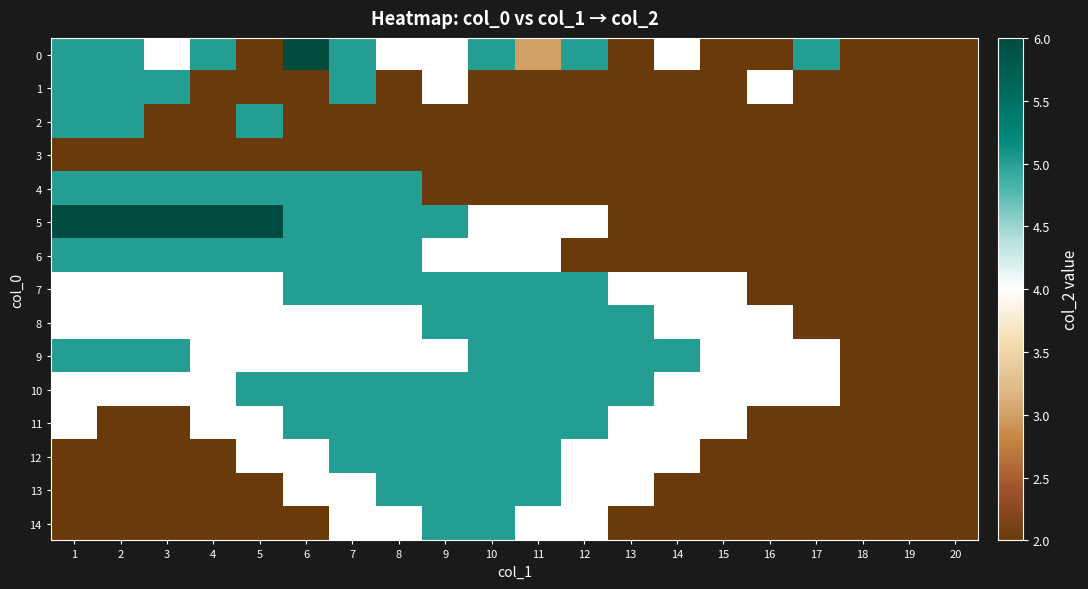

Reading left to right, list all the values displayed in this chart.

0: 1=5	2=5	3=4	4=5	5=2	6=6	7=5	8=4	9=4	10=5	11=3	12=5	13=2	14=4	15=2	16=2	17=5	18=2	19=2	20=2
1: 1=5	2=5	3=5	4=2	5=2	6=2	7=5	8=2	9=4	10=2	11=2	12=2	13=2	14=2	15=2	16=4	17=2	18=2	19=2	20=2
2: 1=5	2=5	3=2	4=2	5=5	6=2	7=2	8=2	9=2	10=2	11=2	12=2	13=2	14=2	15=2	16=2	17=2	18=2	19=2	20=2
3: 1=2	2=2	3=2	4=2	5=2	6=2	7=2	8=2	9=2	10=2	11=2	12=2	13=2	14=2	15=2	16=2	17=2	18=2	19=2	20=2
4: 1=5	2=5	3=5	4=5	5=5	6=5	7=5	8=5	9=2	10=2	11=2	12=2	13=2	14=2	15=2	16=2	17=2	18=2	19=2	20=2
5: 1=6	2=6	3=6	4=6	5=6	6=5	7=5	8=5	9=5	10=4	11=4	12=4	13=2	14=2	15=2	16=2	17=2	18=2	19=2	20=2
6: 1=5	2=5	3=5	4=5	5=5	6=5	7=5	8=5	9=4	10=4	11=4	12=2	13=2	14=2	15=2	16=2	17=2	18=2	19=2	20=2
7: 1=4	2=4	3=4	4=4	5=4	6=5	7=5	8=5	9=5	10=5	11=5	12=5	13=4	14=4	15=4	16=2	17=2	18=2	19=2	20=2
8: 1=4	2=4	3=4	4=4	5=4	6=4	7=4	8=4	9=5	10=5	11=5	12=5	13=5	14=4	15=4	16=4	17=2	18=2	19=2	20=2
9: 1=5	2=5	3=5	4=4	5=4	6=4	7=4	8=4	9=4	10=5	11=5	12=5	13=5	14=5	15=4	16=4	17=4	18=2	19=2	20=2
10: 1=4	2=4	3=4	4=4	5=5	6=5	7=5	8=5	9=5	10=5	11=5	12=5	13=5	14=4	15=4	16=4	17=4	18=2	19=2	20=2
11: 1=4	2=2	3=2	4=4	5=4	6=5	7=5	8=5	9=5	10=5	11=5	12=5	13=4	14=4	15=4	16=2	17=2	18=2	19=2	20=2
12: 1=2	2=2	3=2	4=2	5=4	6=4	7=5	8=5	9=5	10=5	11=5	12=4	13=4	14=4	15=2	16=2	17=2	18=2	19=2	20=2
13: 1=2	2=2	3=2	4=2	5=2	6=4	7=4	8=5	9=5	10=5	11=5	12=4	13=4	14=2	15=2	16=2	17=2	18=2	19=2	20=2
14: 1=2	2=2	3=2	4=2	5=2	6=2	7=4	8=4	9=5	10=5	11=4	12=4	13=2	14=2	15=2	16=2	17=2	18=2	19=2	20=2